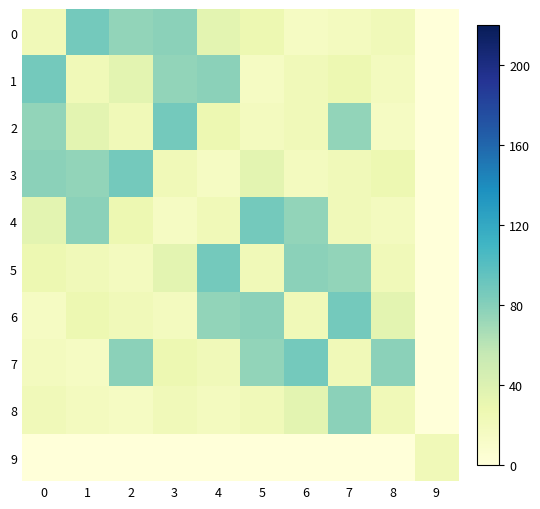

Reading left to right, list all the values displayed in this chart.

0: 0=23	1=87	2=75	3=78	4=35	5=27	6=15	7=18	8=22	9=0
1: 0=87	1=23	2=35	3=75	4=78	5=15	6=22	7=27	8=18	9=0
2: 0=75	1=35	2=23	3=87	4=27	5=18	6=22	7=75	8=15	9=0
3: 0=78	1=75	2=87	3=23	4=15	5=35	6=18	7=22	8=27	9=0
4: 0=35	1=78	2=27	3=15	4=23	5=87	6=75	7=22	8=18	9=0
5: 0=27	1=22	2=18	3=35	4=87	5=23	6=78	7=75	8=22	9=0
6: 0=15	1=27	2=22	3=18	4=75	5=78	6=23	7=87	8=35	9=0
7: 0=18	1=15	2=78	3=27	4=22	5=75	6=87	7=23	8=78	9=0
8: 0=22	1=18	2=15	3=22	4=18	5=22	6=35	7=78	8=23	9=0
9: 0=0	1=0	2=0	3=0	4=0	5=0	6=0	7=0	8=0	9=23